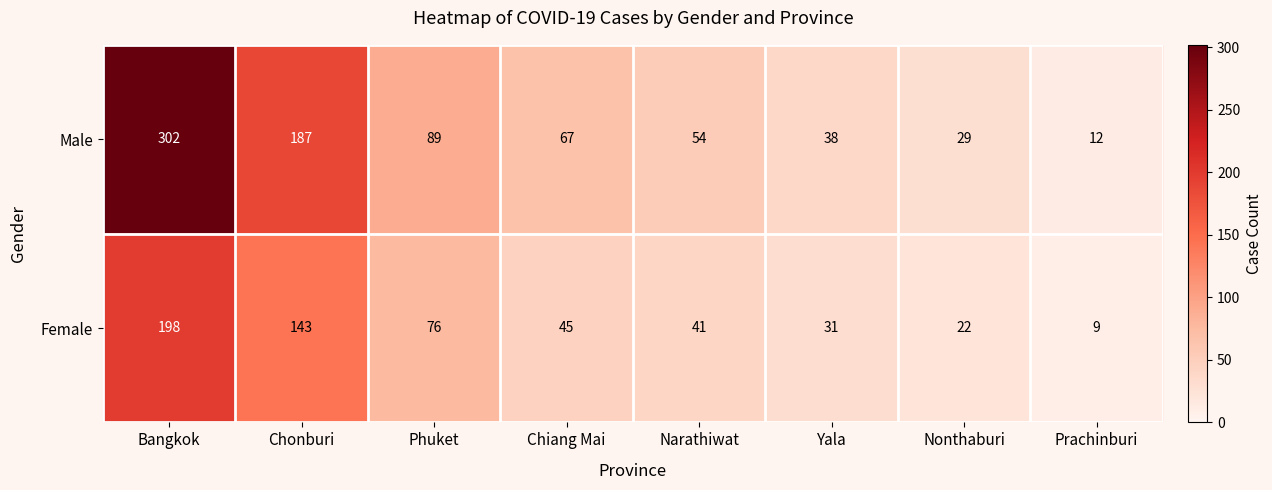

What is the minimum value for Male?

12